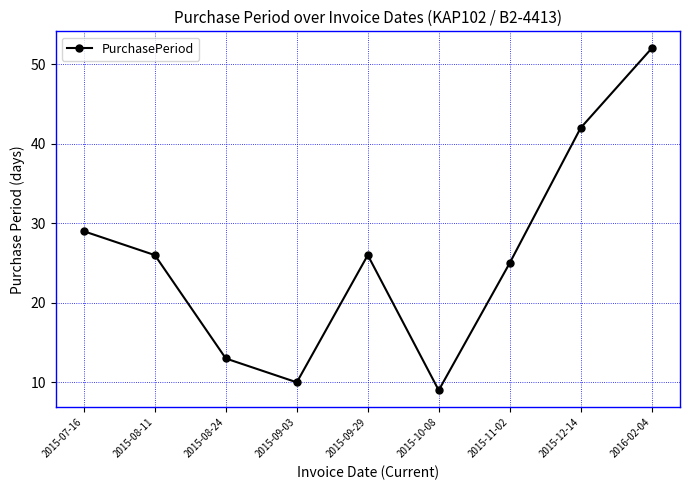

Reading left to right, extract all data points from this chart.

29	26	13	10	26	9	25	42	52